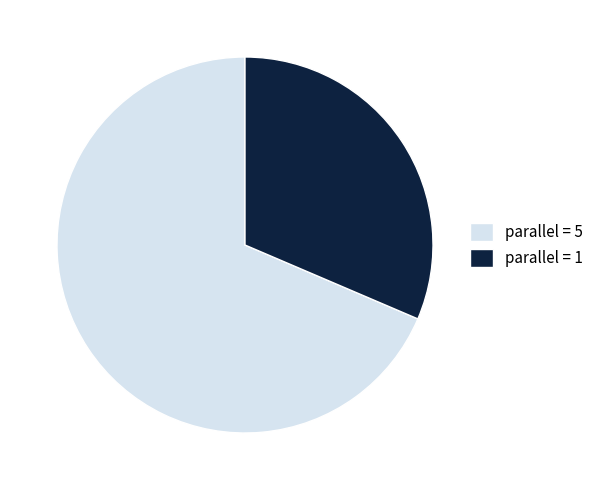

Does parallel = 1 account for over 50% of the chart?

No